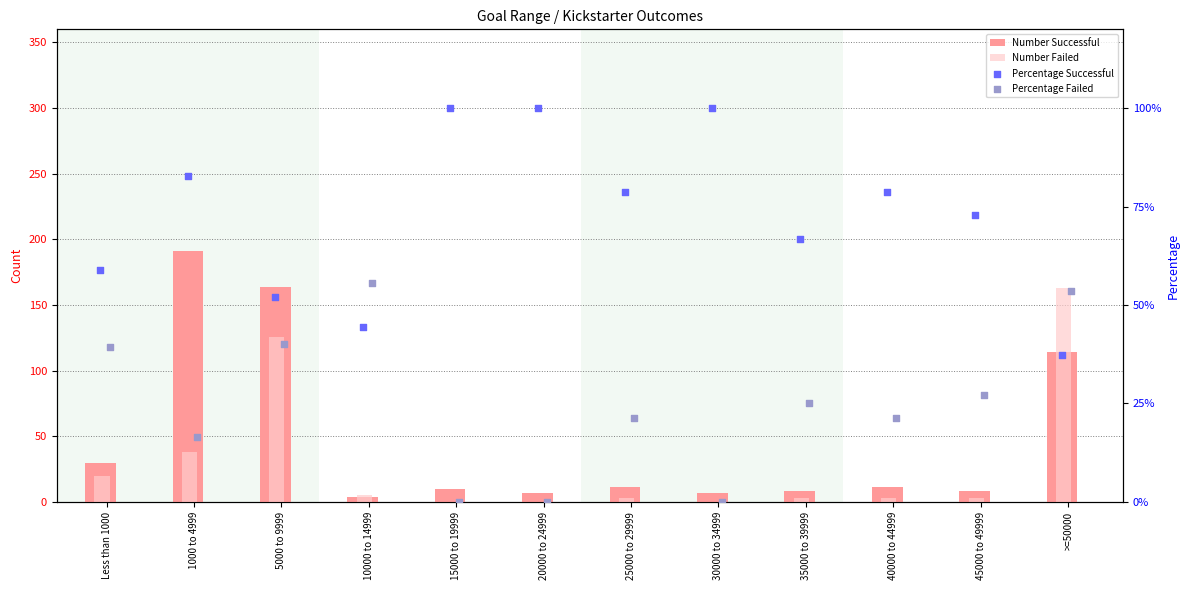

What is the total value across all series at 5000 to 9999?

382.1